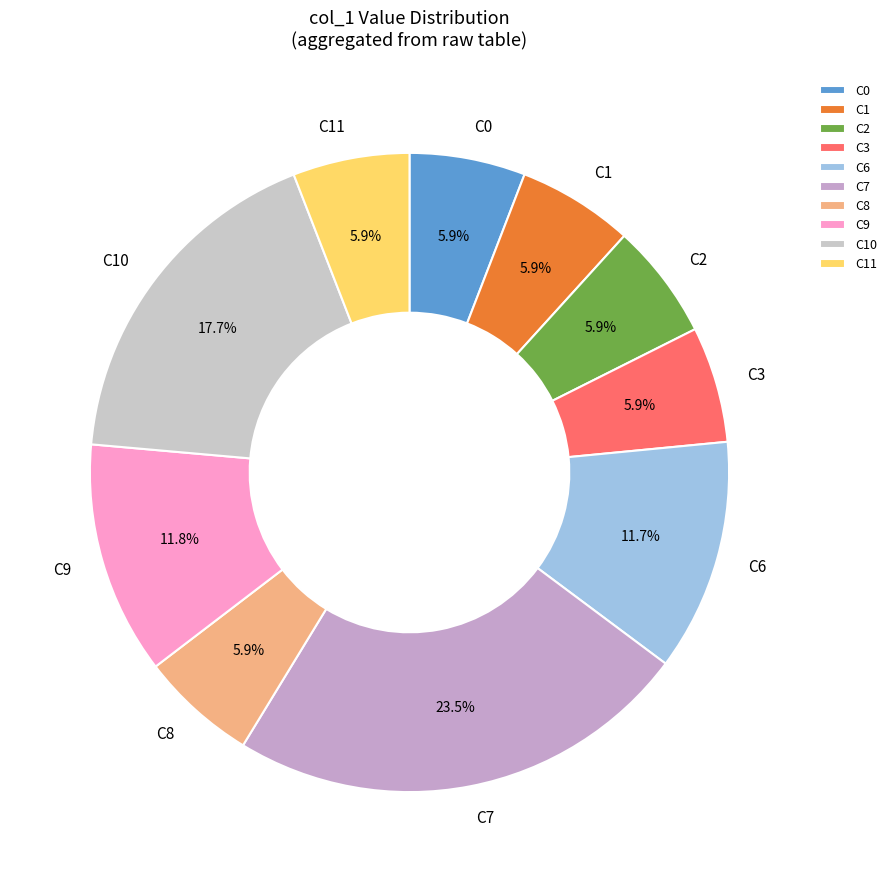

How many segments does this pie chart have?

10